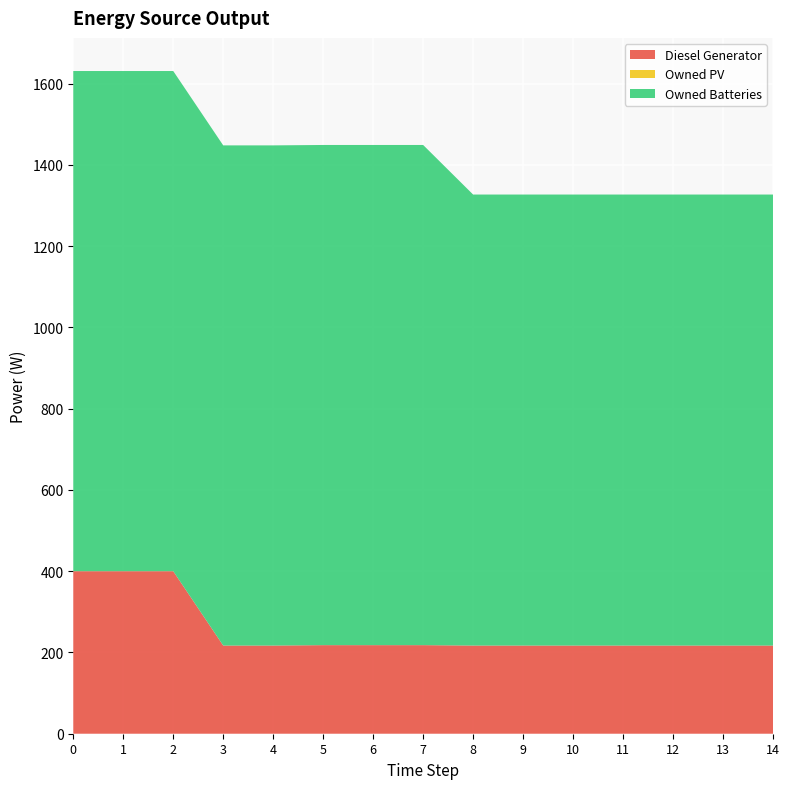

Reading right to left, extract all data points from this chart.

Diesel Generator: 14=217	13=217	12=217	11=217	10=217	9=217	8=217	7=218	6=218	5=218	4=217	3=217	2=400	1=400	0=400
Owned PV: 14=0	13=0	12=0	11=0	10=0	9=0	8=0	7=0	6=0	5=0	4=0	3=0	2=0	1=0	0=0
Owned Batteries: 14=1110	13=1110	12=1110	11=1110	10=1110	9=1110	8=1110	7=1231	6=1231	5=1231	4=1231	3=1231	2=1231	1=1231	0=1231